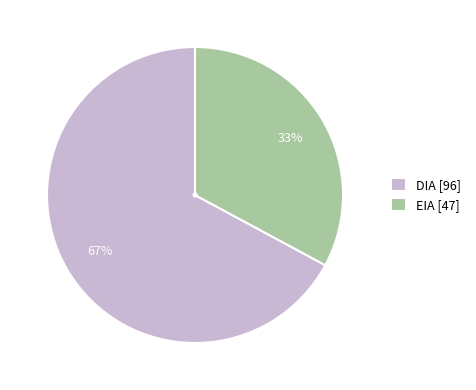

Between DIA [96] and EIA [47], which is larger?

DIA [96]